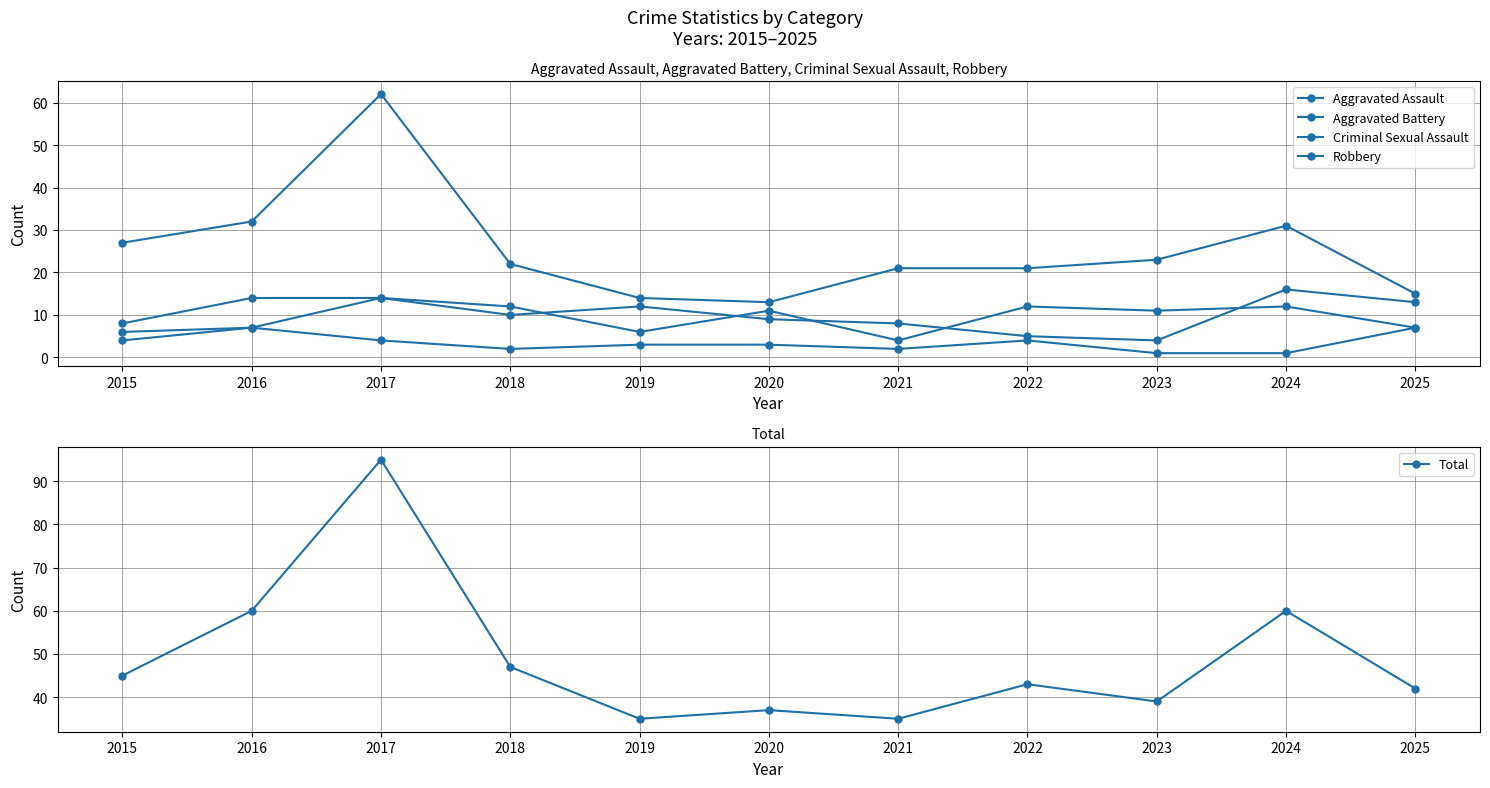

Count the number of categories in the chart.

11